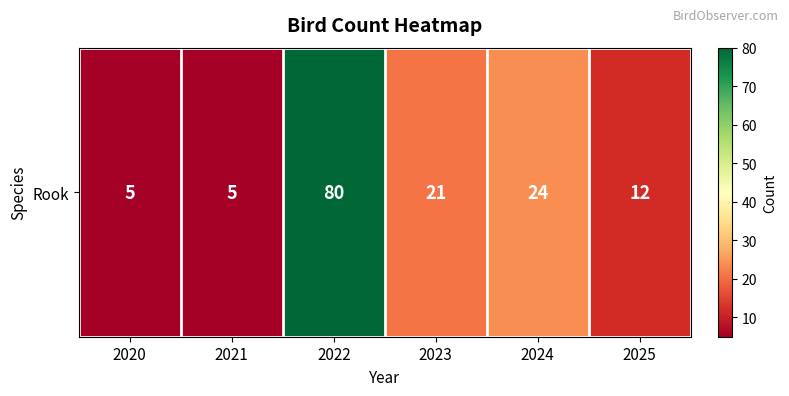

What is the difference between the values at 2023 and 2022?

59